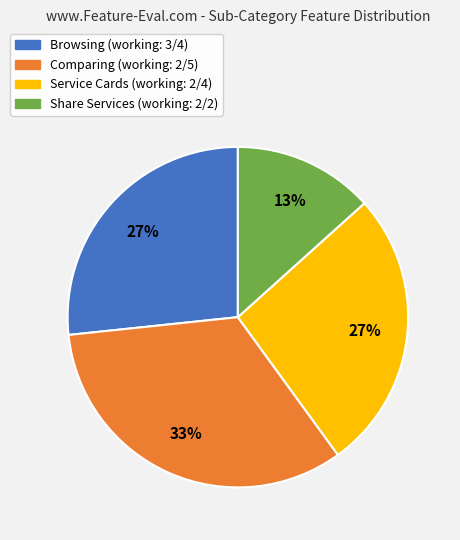

Is it true that Browsing is 27% of the pie?

True